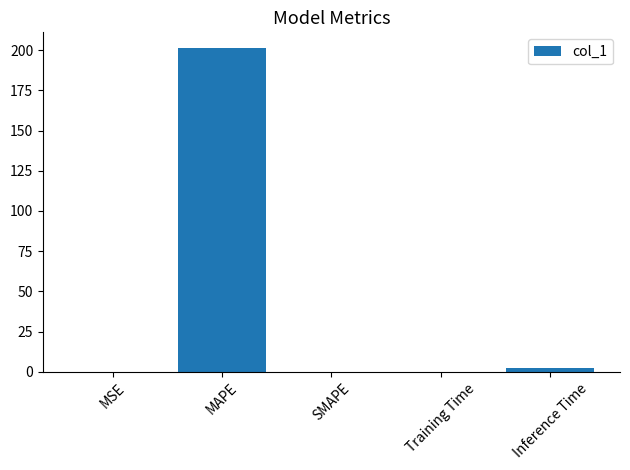

What is the maximum value shown in the chart?

201.0